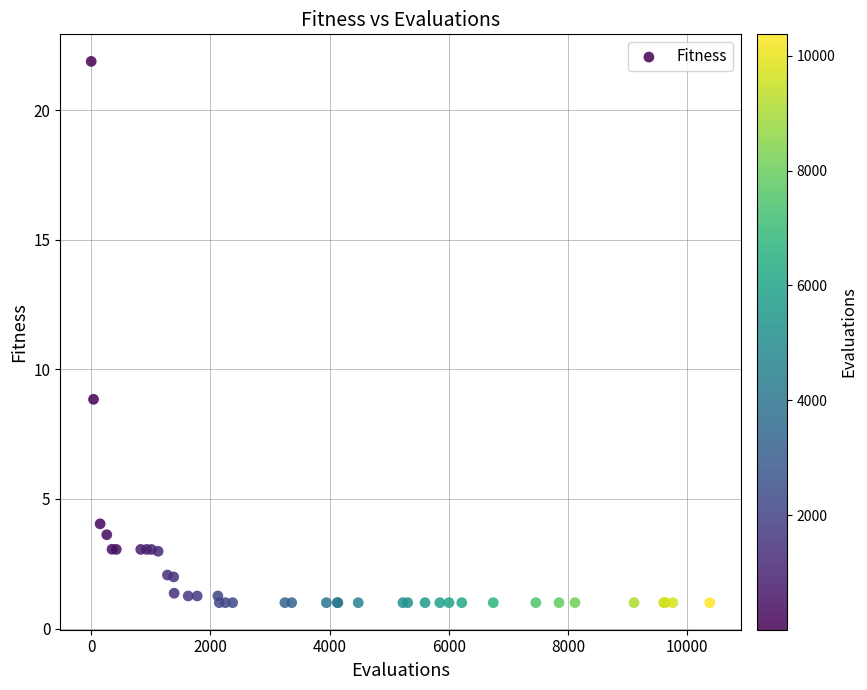

What Y value in the scatter plot is closest to 11?

8.8